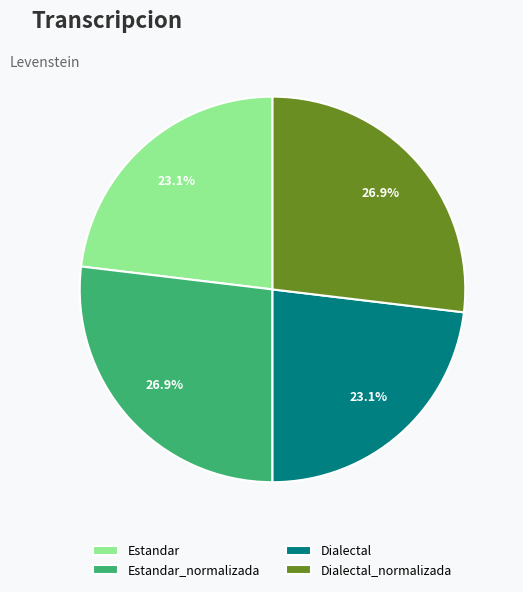

The Estandar_normalizada slice represents 42% of the pie. True or false?

False